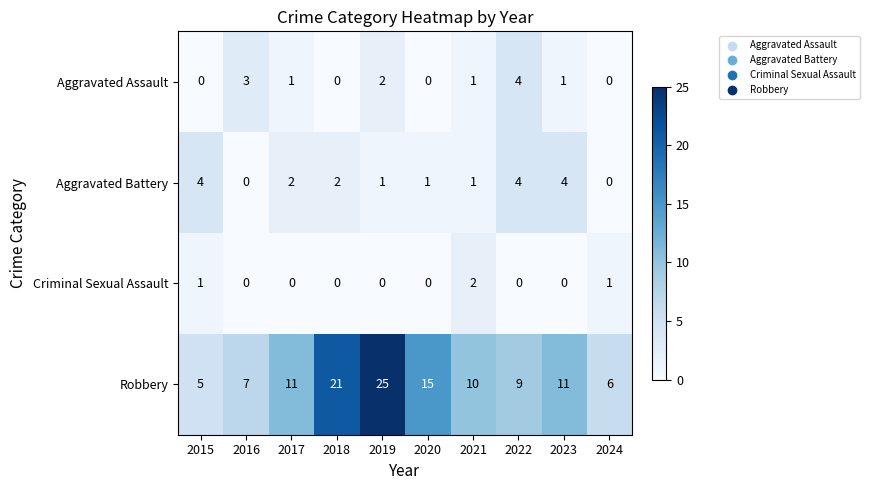

The value of Criminal Sexual Assault at 2018 is 0. True or false?

True